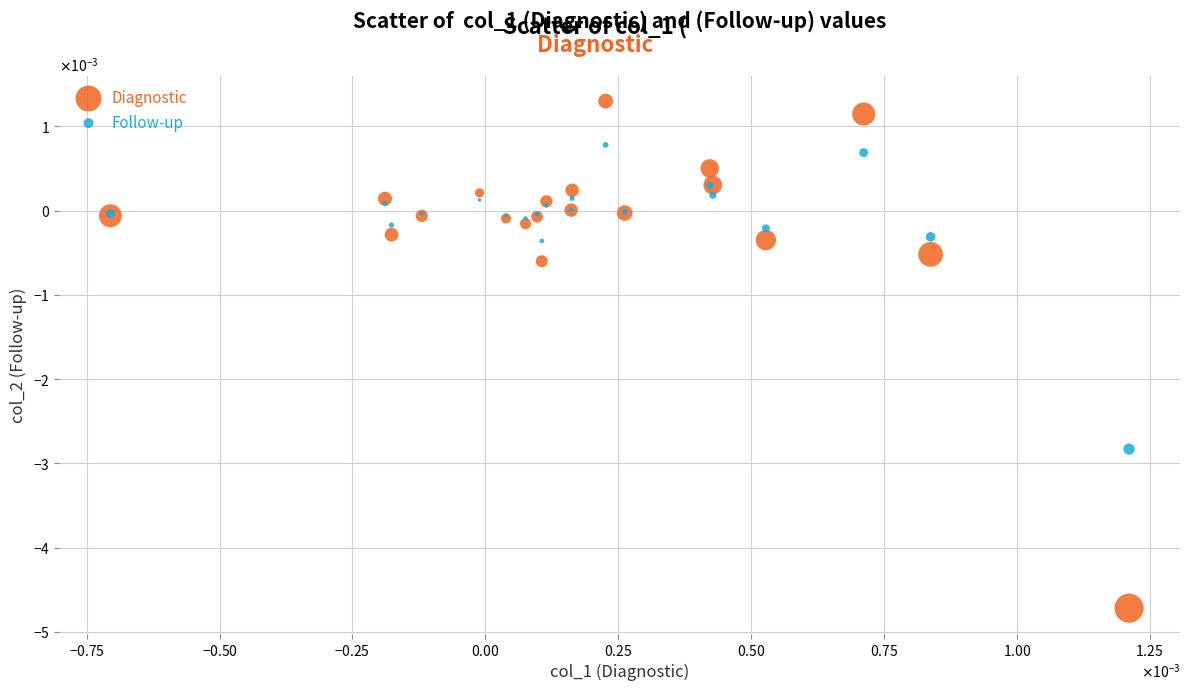

What are all the series names shown in the legend?

Diagnostic, Follow-up